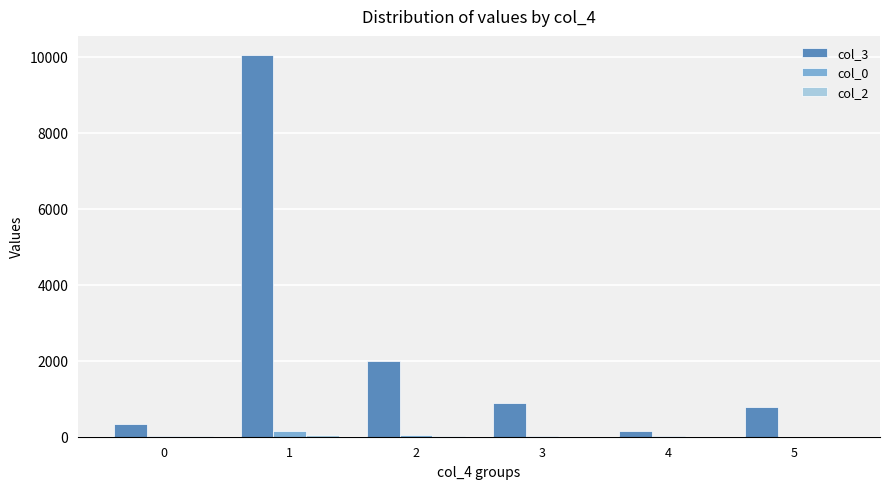

What is the maximum value shown in the chart?

10050